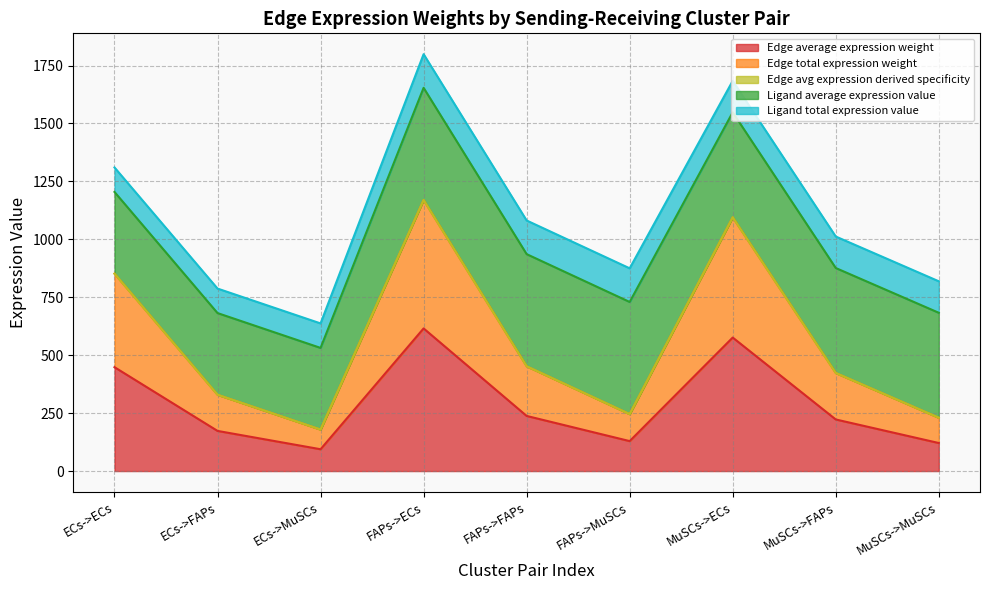

The Edge avg expression derived specificity series shows 1712.8 at FAPs->ECs. True or false?

False